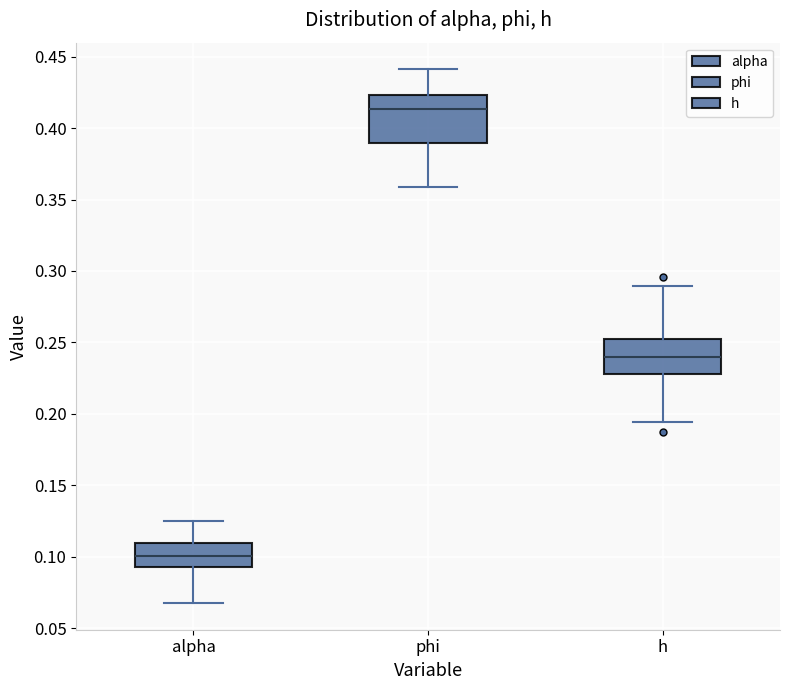

Which box has the highest median line?

phi